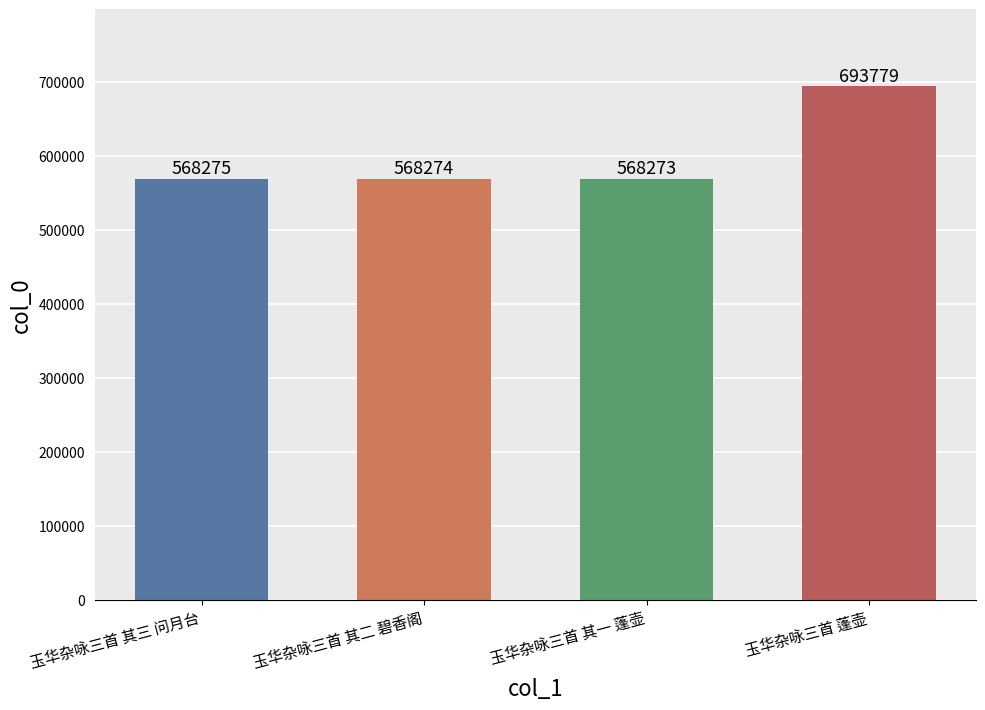

At which label does the data first exceed 568275?

玉华杂咏三首 蓬壶